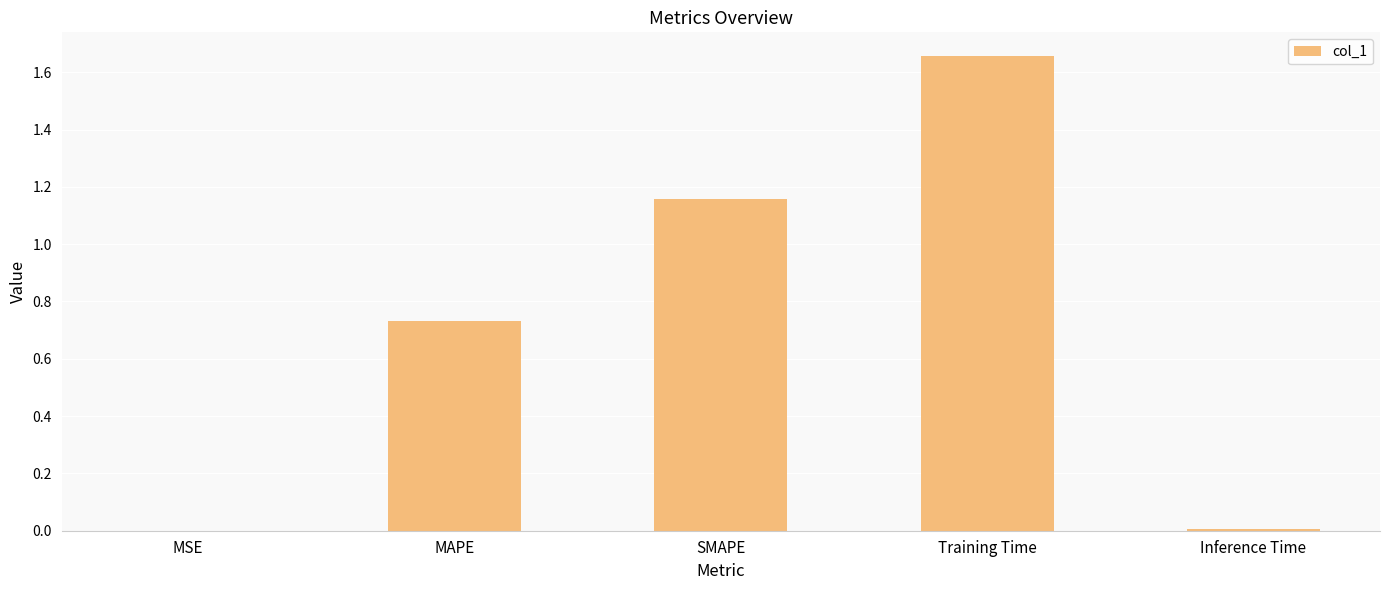

What is the sum of all values?

3.6